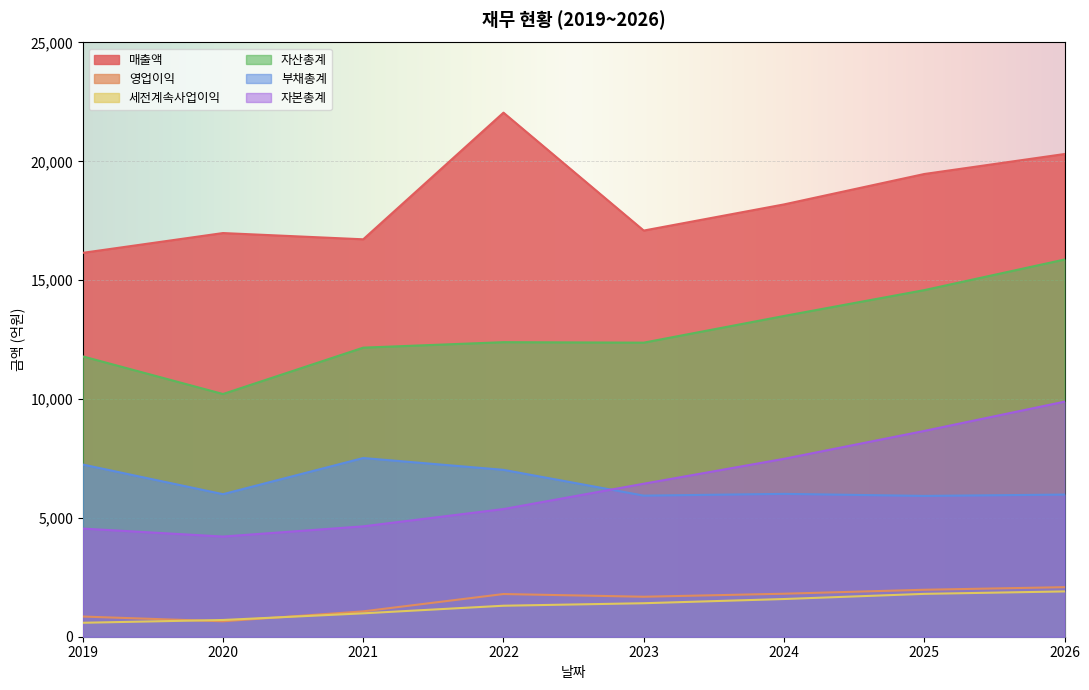

The 자산총계 series shows 11795 at 2019. True or false?

True